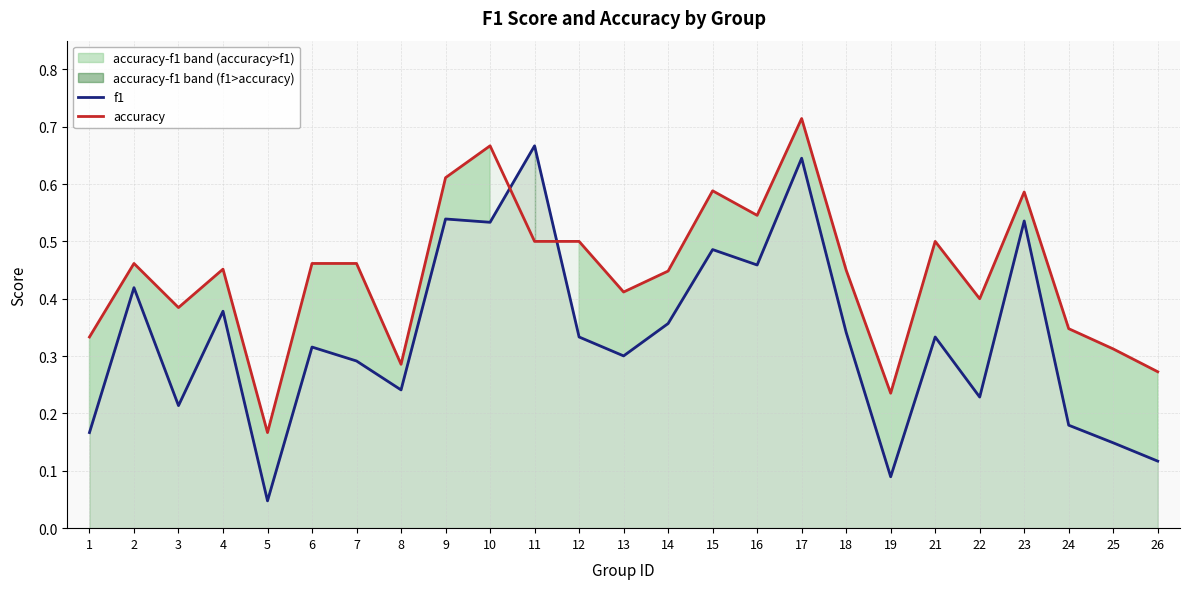

Between which two adjacent categories do accuracy and f1 first intersect?

10 and 11